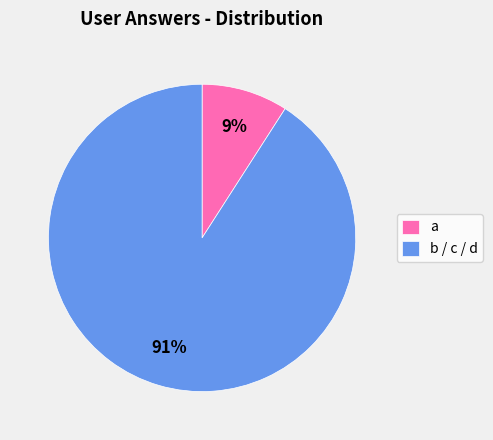

Between b / c / d and a, which is larger?

b / c / d